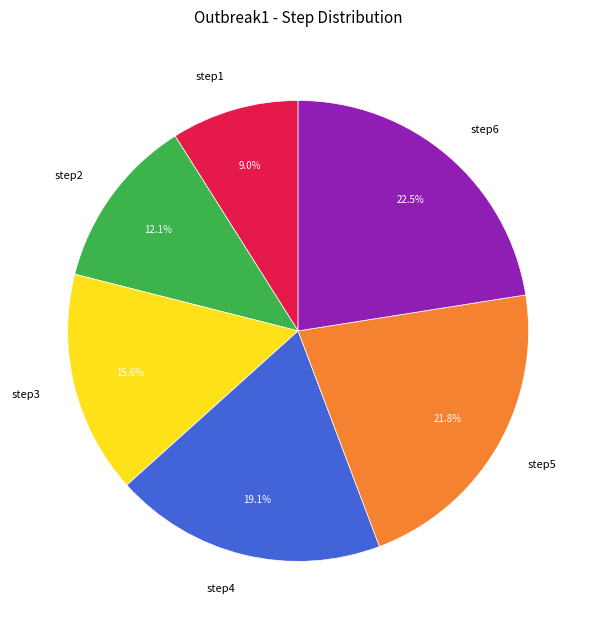

What is the total percentage of step6 and step5?

44.3%